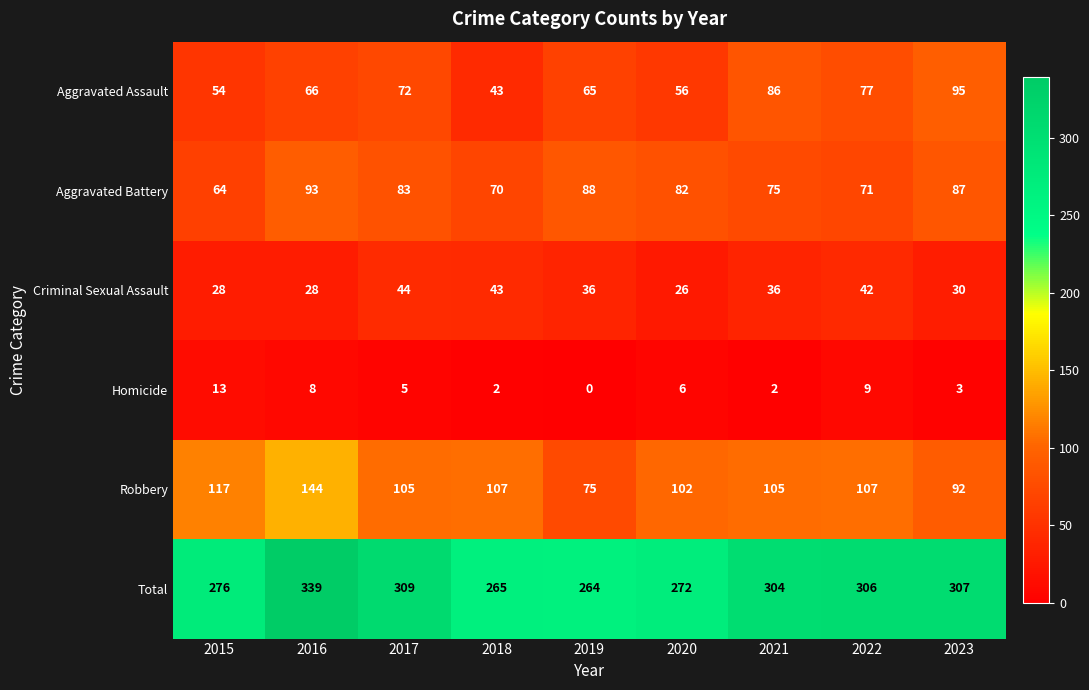

At which category is the sum across all series the highest?

2016